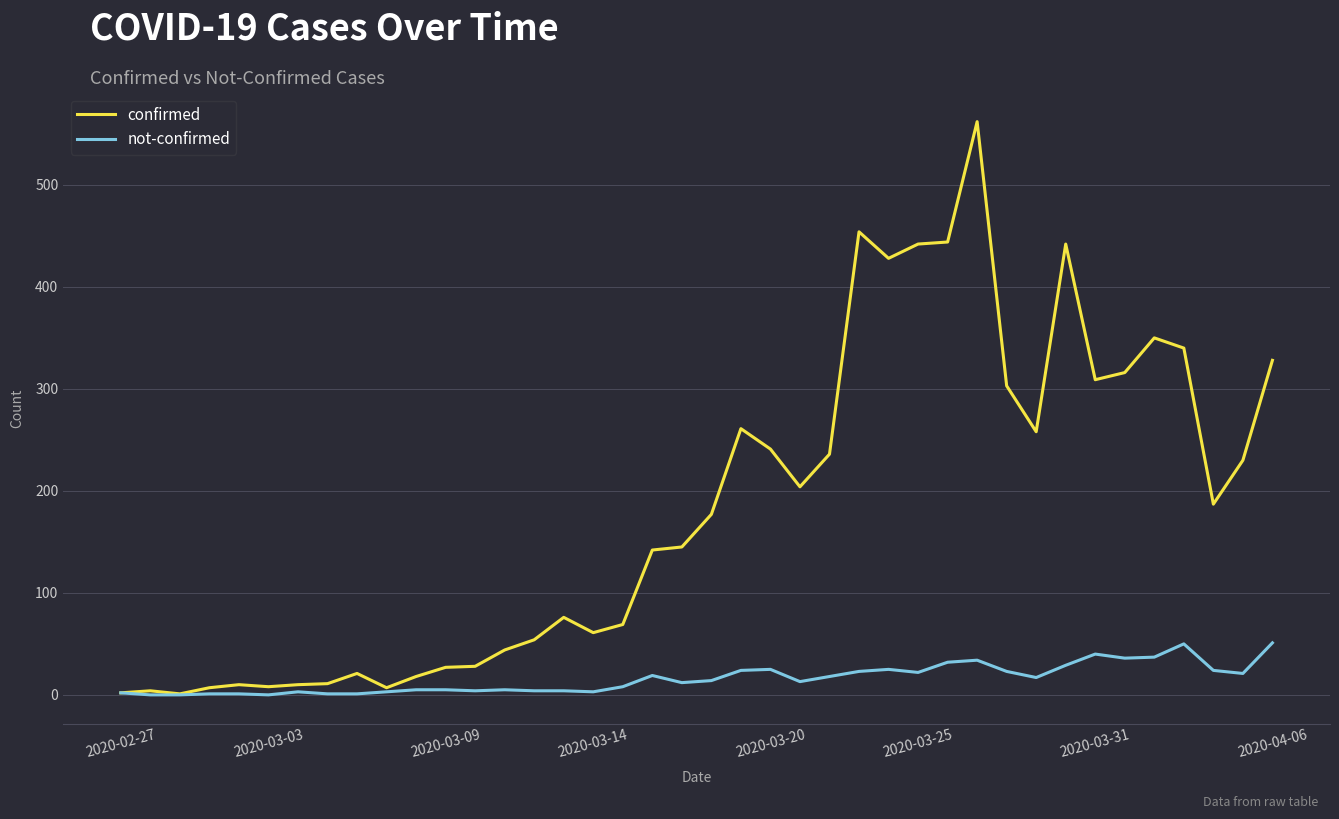

Which series has the largest total across all categories?

confirmed